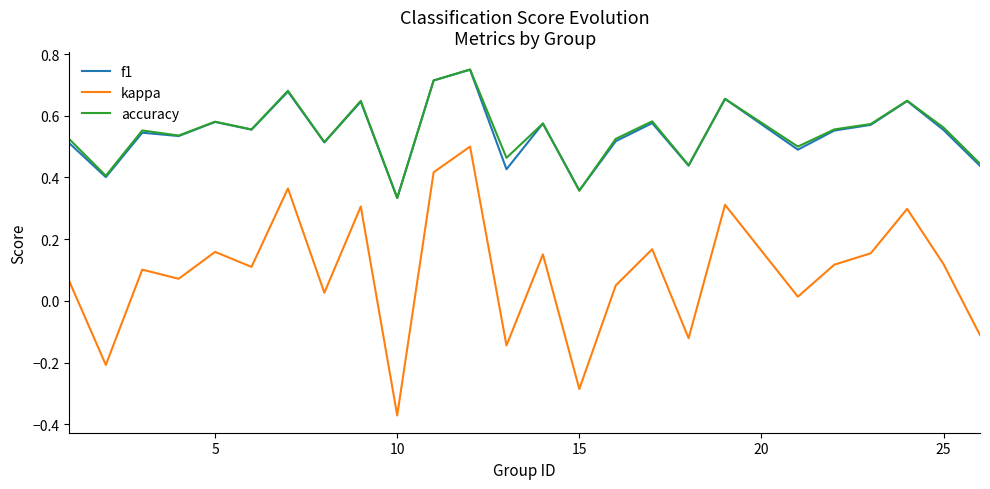

Which series has the largest range (max minus min)?

kappa